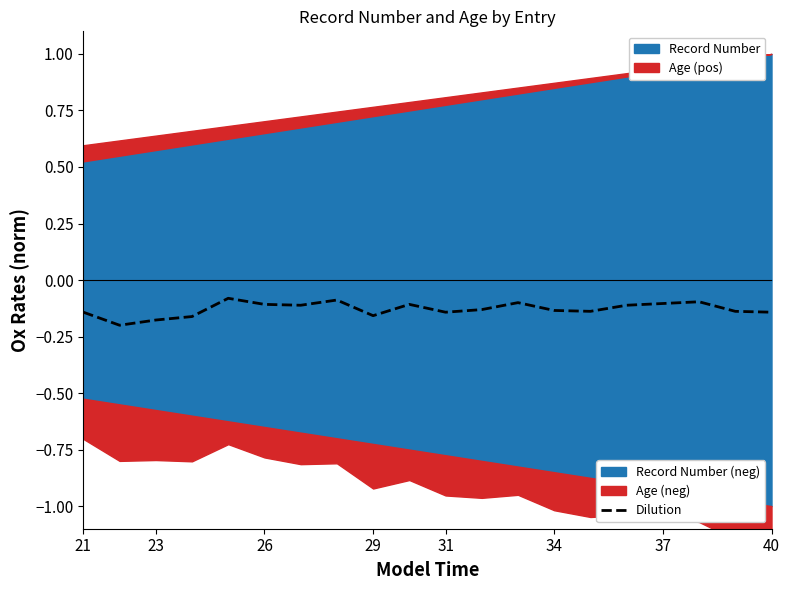

What is the minimum value shown in the chart?

-0.2